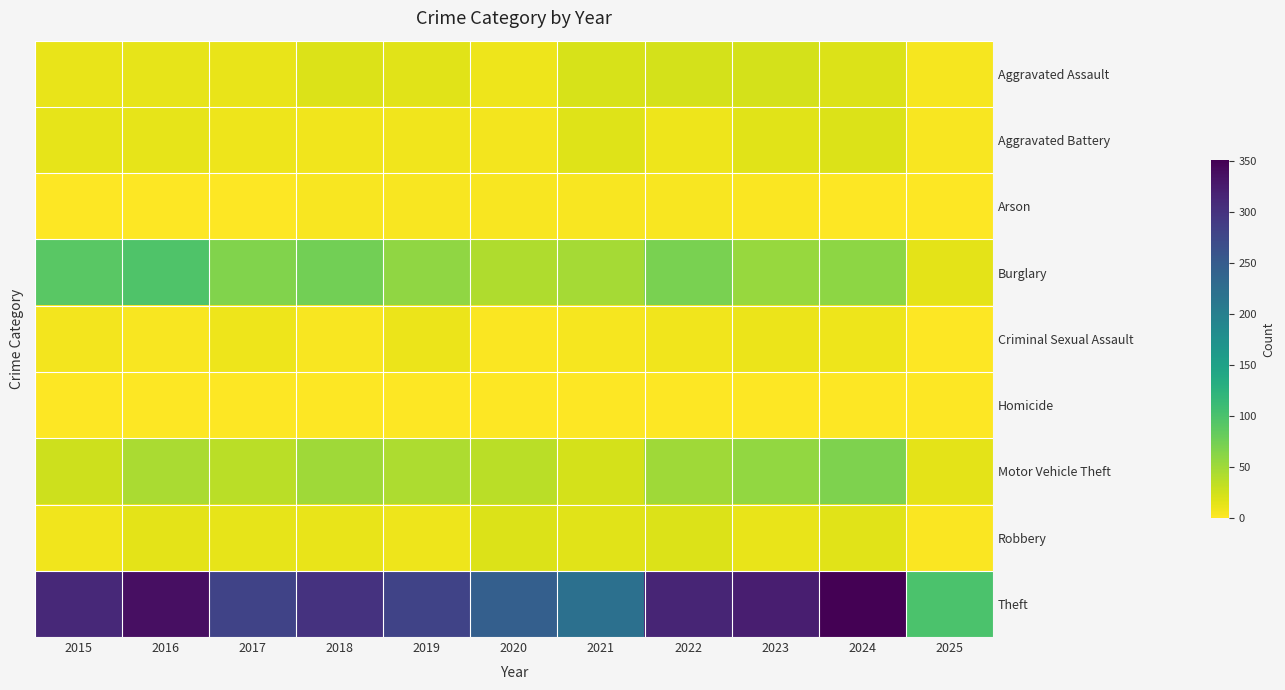

What is the total value across all series at 2021?

354